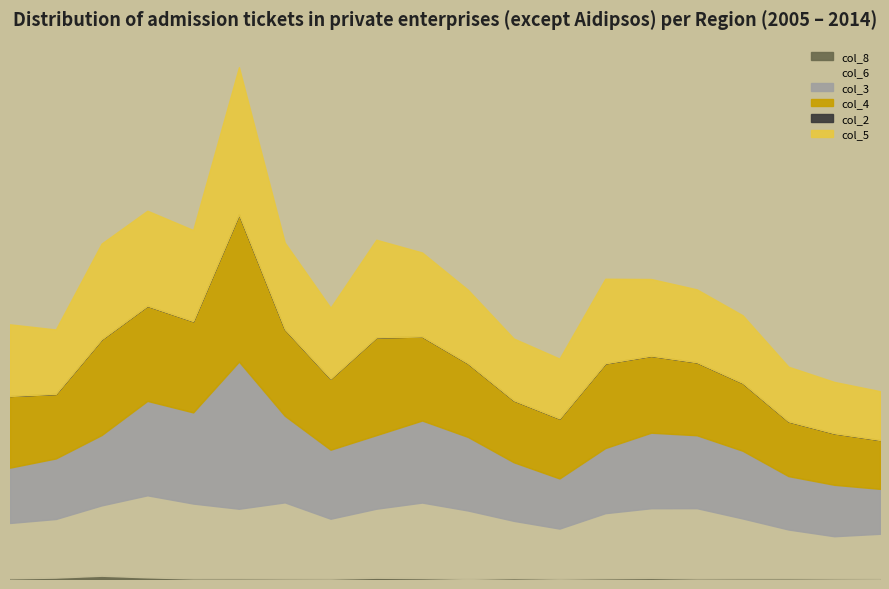

Does the chart have visible grid lines?

No